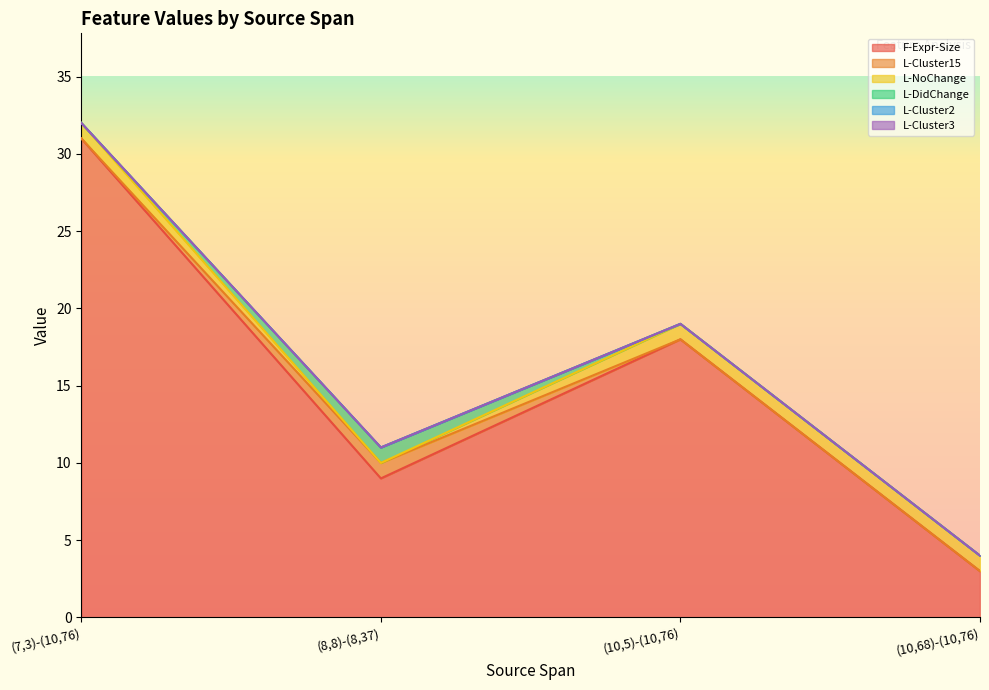

True or false: F-Expr-Size has more than 0 interior local peaks.

True